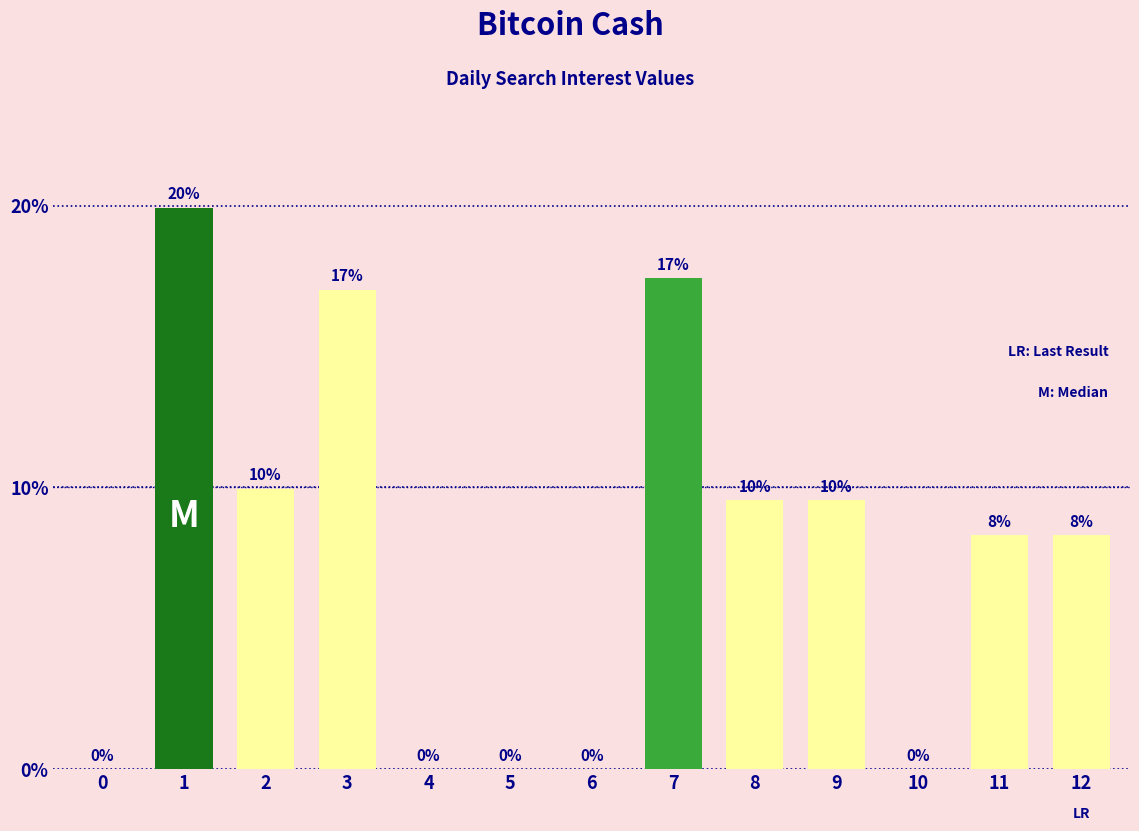

Are the bars horizontal?

No